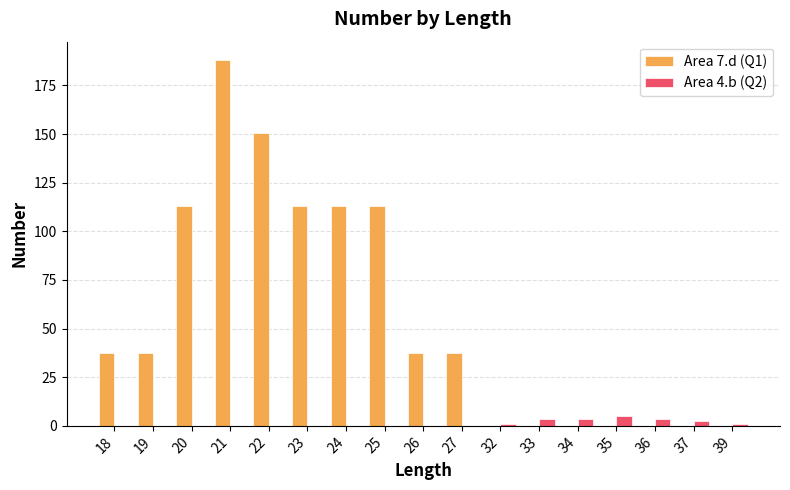

Which category has the highest value in the Area 4.b (Q2) series?

35